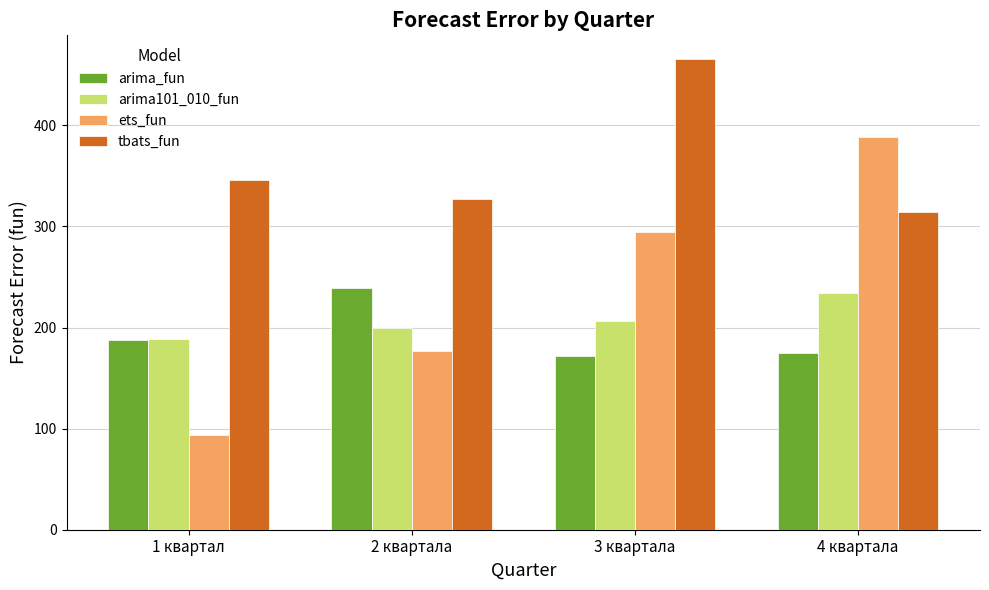

At which label does tbats_fun first exceed 345?

1 квартал